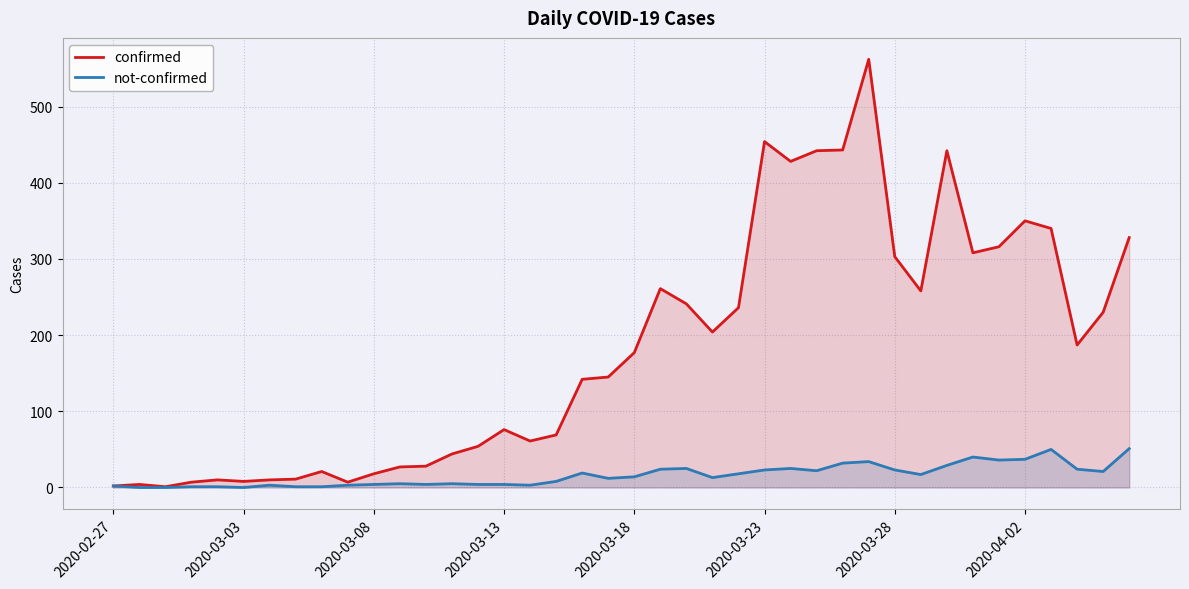

How many values in the not-confirmed series are below 14?

20